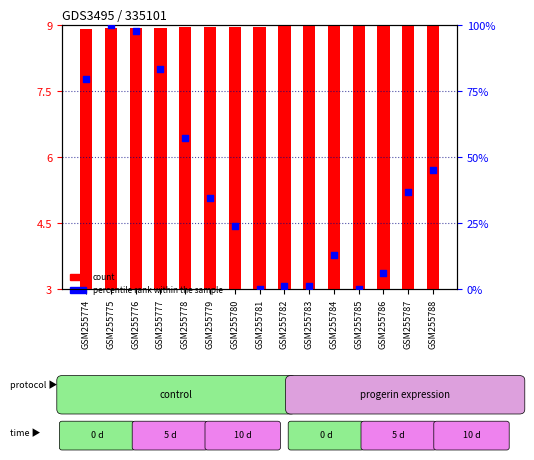

At which category is the sum across all series the highest?

GSM255775